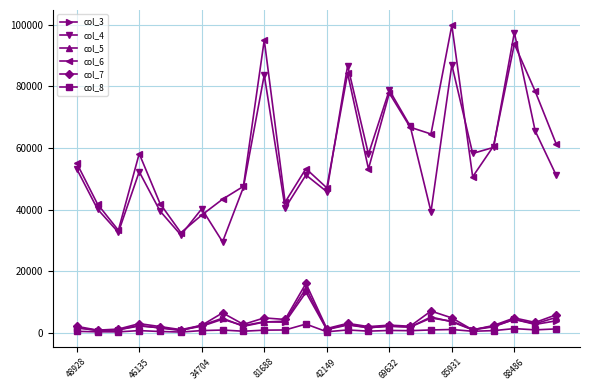

What is the greatest value displayed?

99736